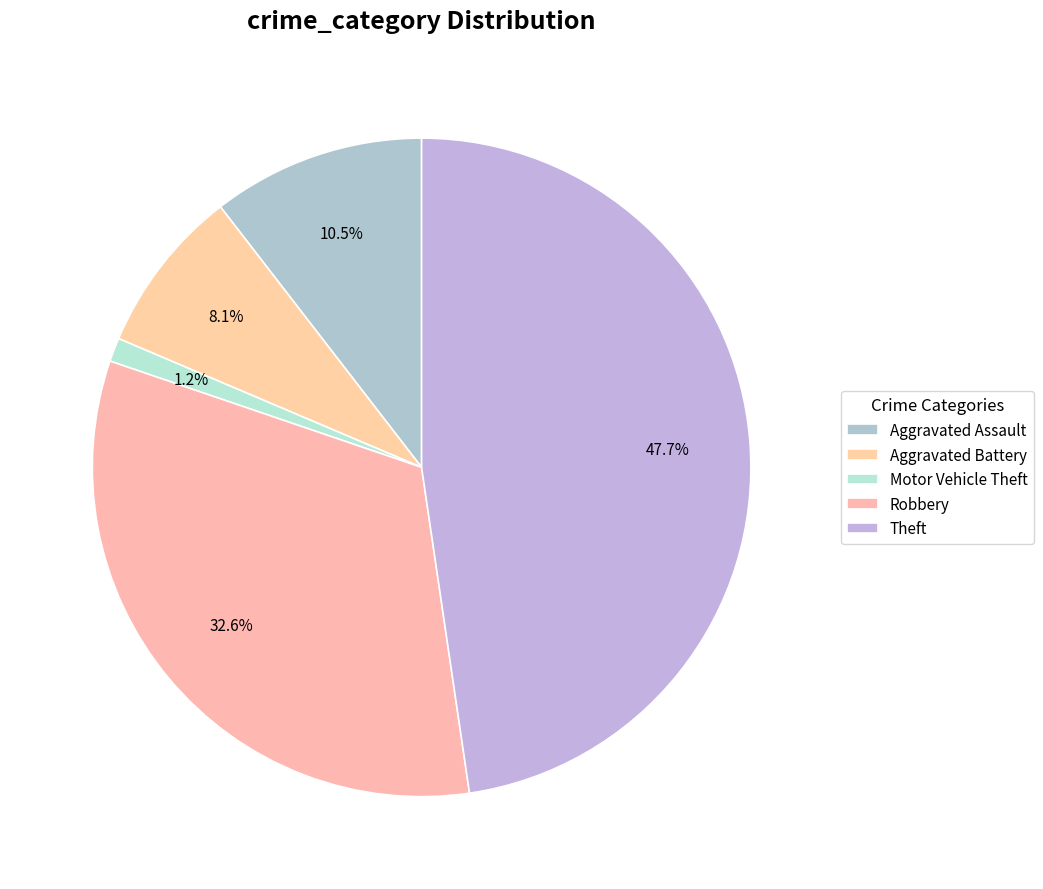

To the nearest percent, what percentage of the pie is Robbery?

33%